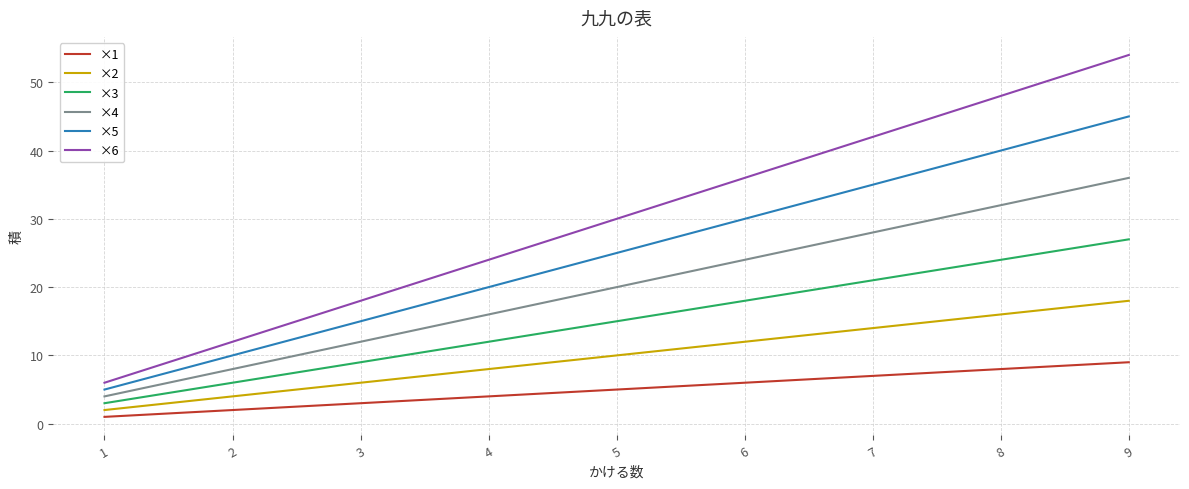

The ×4 series shows 8 at 2. True or false?

True